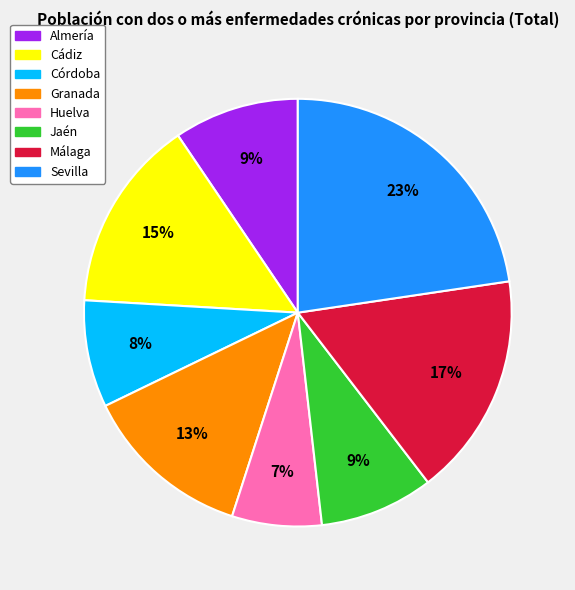

To the nearest percent, what portion does Huelva represent?

7%